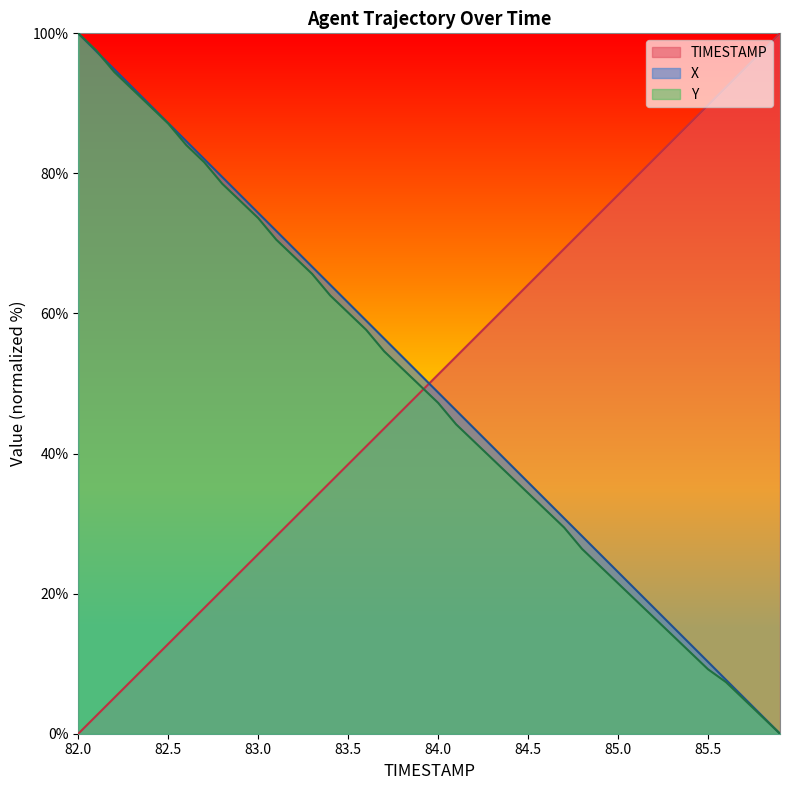

How many values in the Y series exceed 49?

20